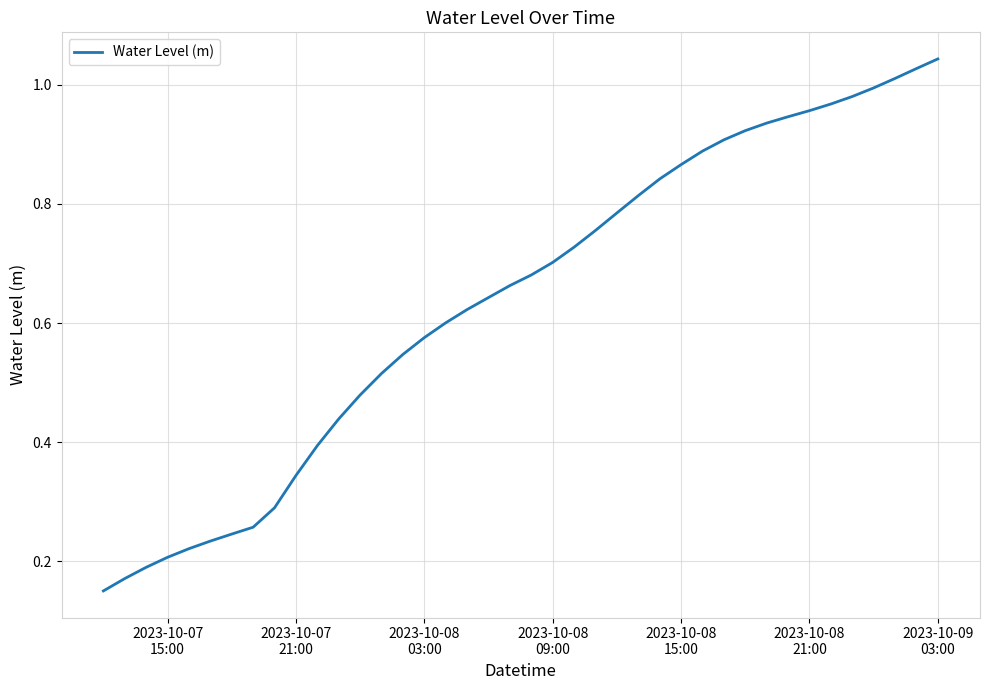

Reading right to left, what are all the values shown in this chart?

1.0	1.0	1.0	1.0	1.0	1.0	1.0	0.9	0.9	0.9	0.9	0.9	0.9	0.8	0.8	0.8	0.8	0.7	0.7	0.7	0.7	0.6	0.6	0.6	0.6	0.5	0.5	0.5	0.4	0.4	0.3	0.3	0.3	0.2	0.2	0.2	0.2	0.2	0.2	0.2